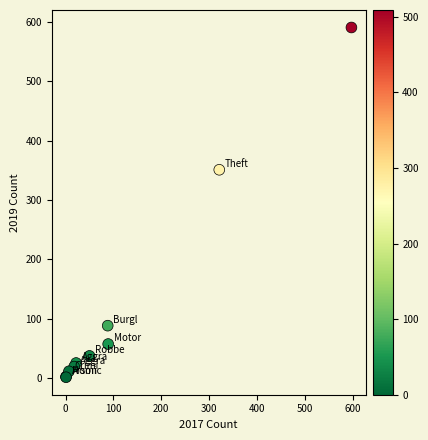

What Y value in the scatter plot is closest to 296?

351